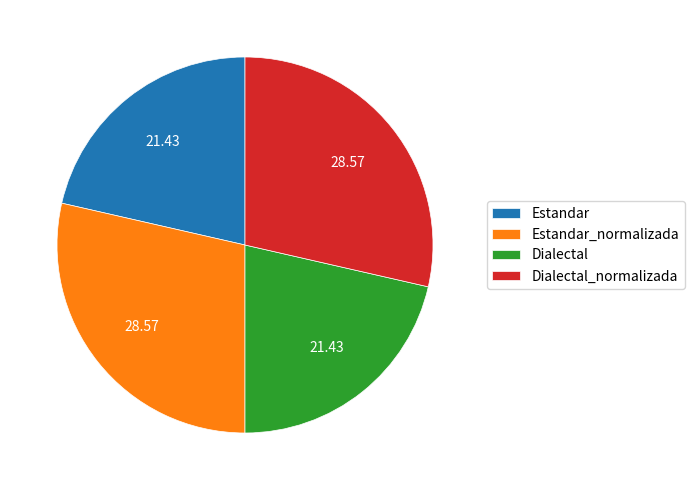

Which has a higher value, Estandar or Dialectal_normalizada?

Dialectal_normalizada